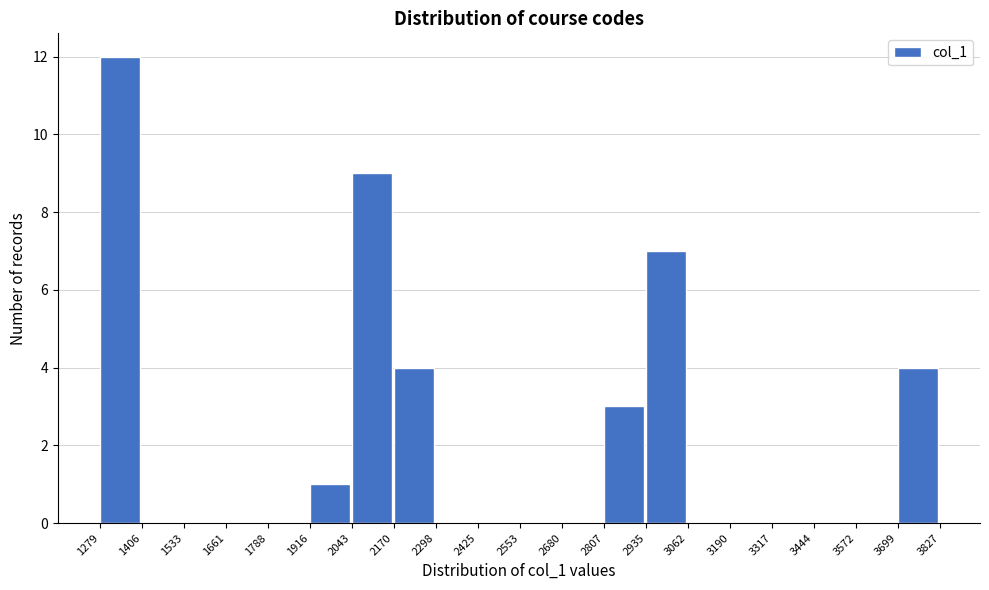

Which range on the x-axis has the tallest bar?

1279 to 1406